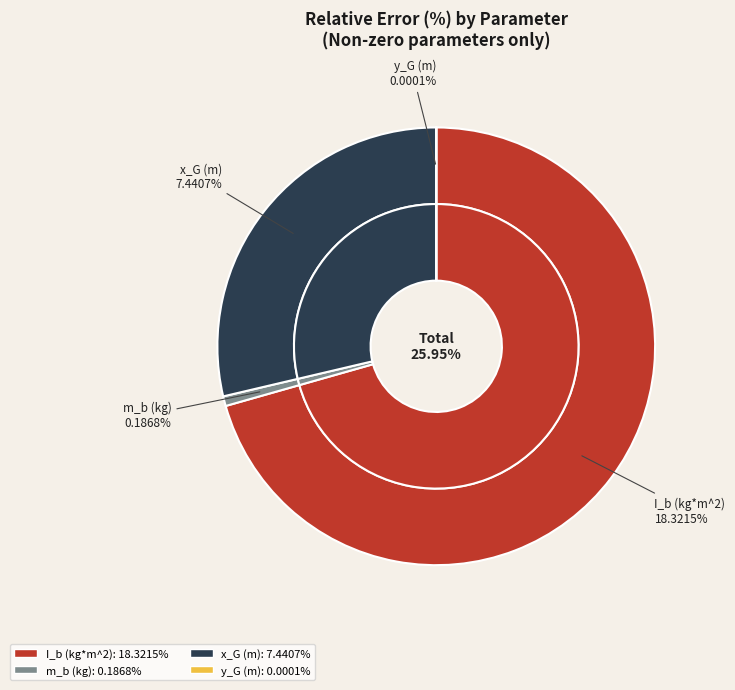

How many slices are in this pie chart?

4